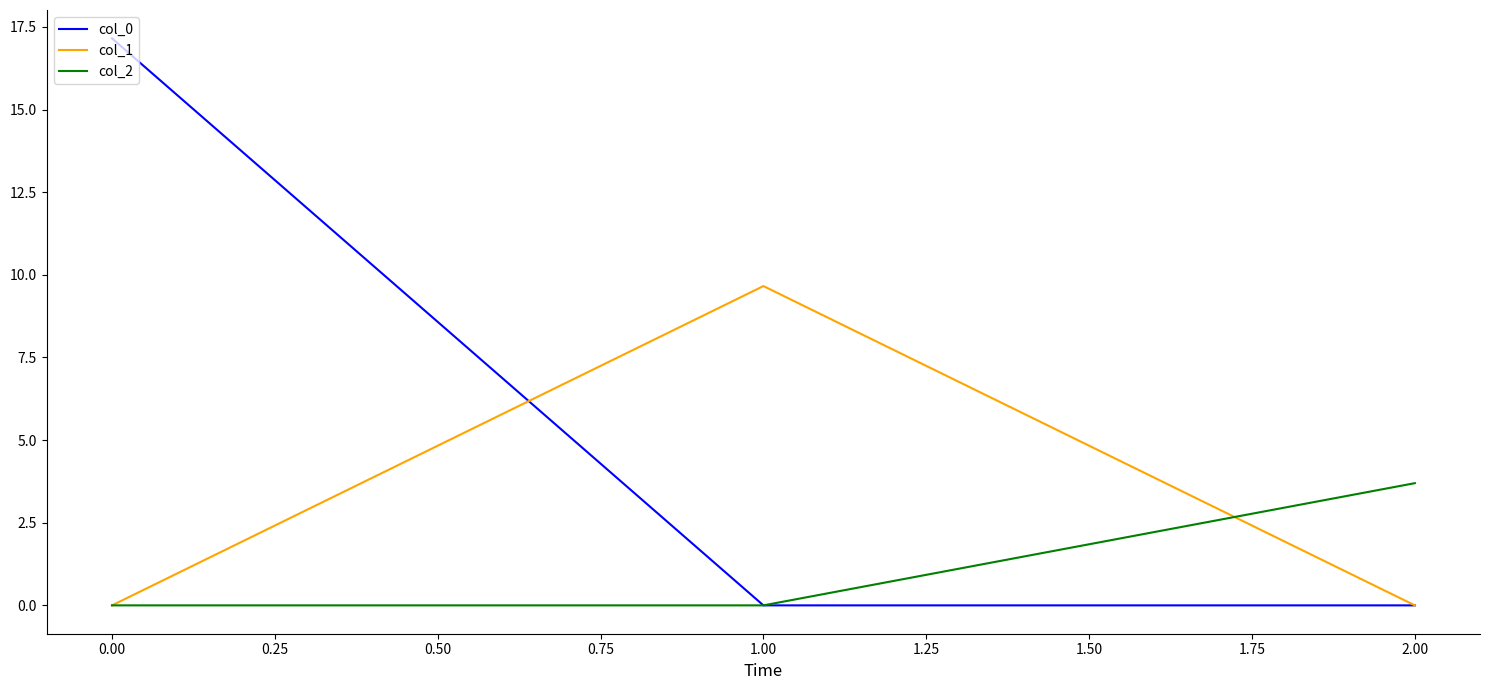

Does the chart have visible grid lines?

No